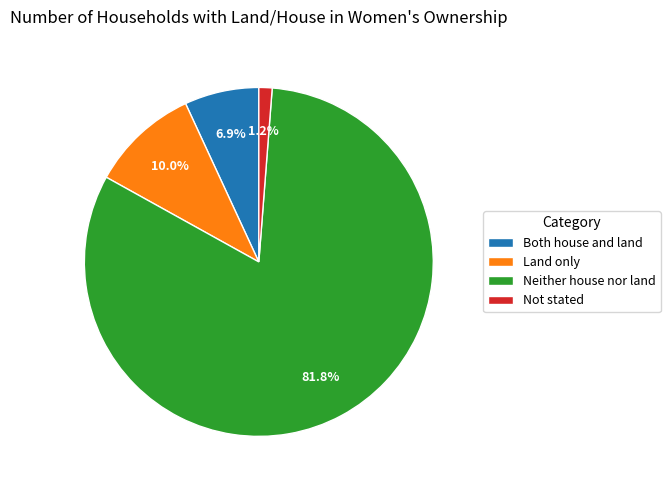

Which slice is the largest?

Neither house nor land